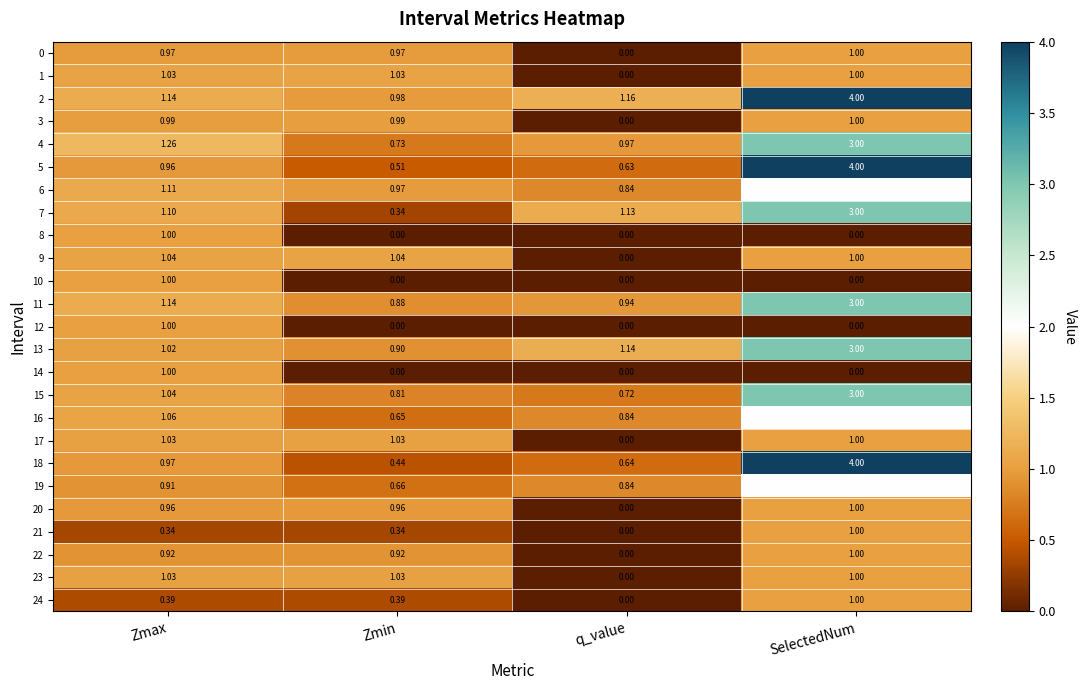

Which label corresponds to the largest value in the chart?

SelectedNum